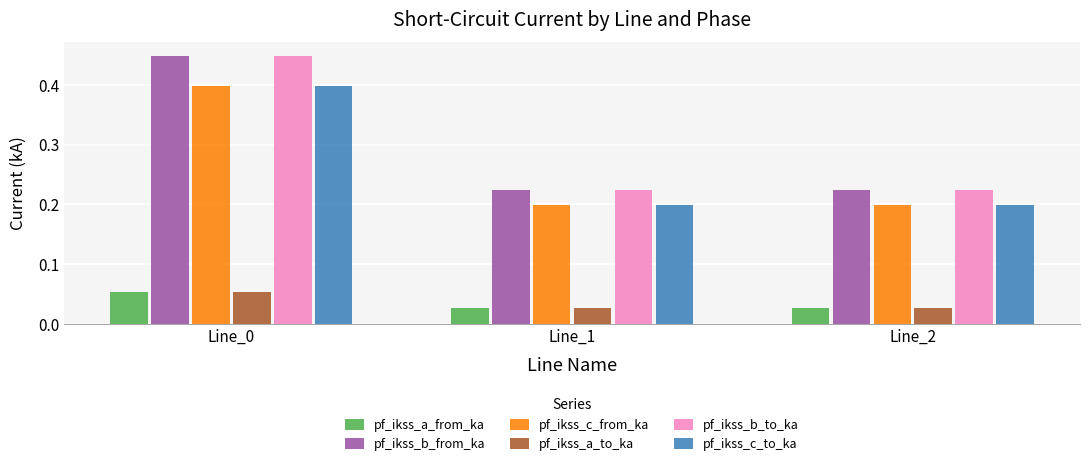

At how many categories does at least one series exceed 0?

3